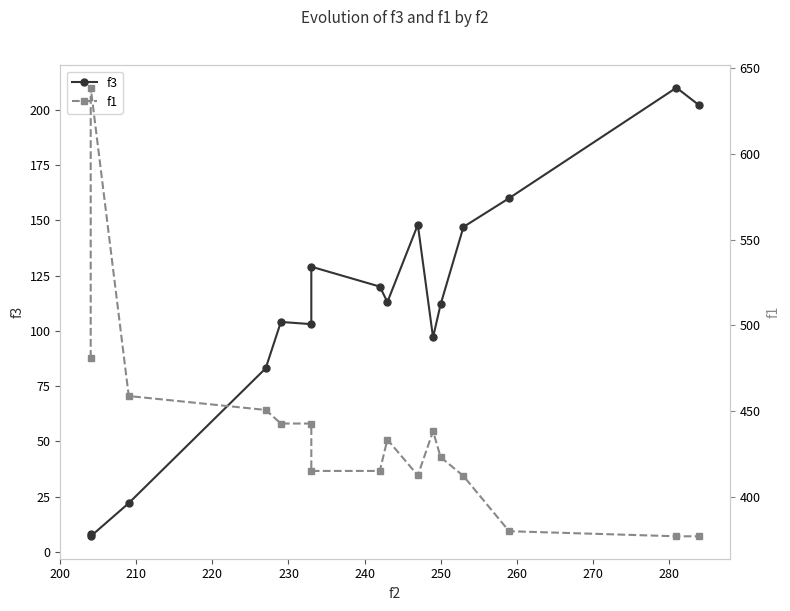

Count the number of categories in the chart.

16